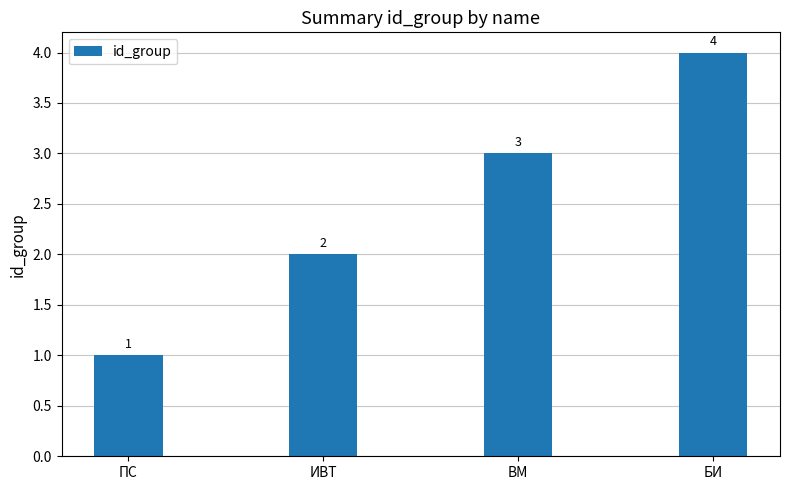

Count the number of data series in this chart.

1